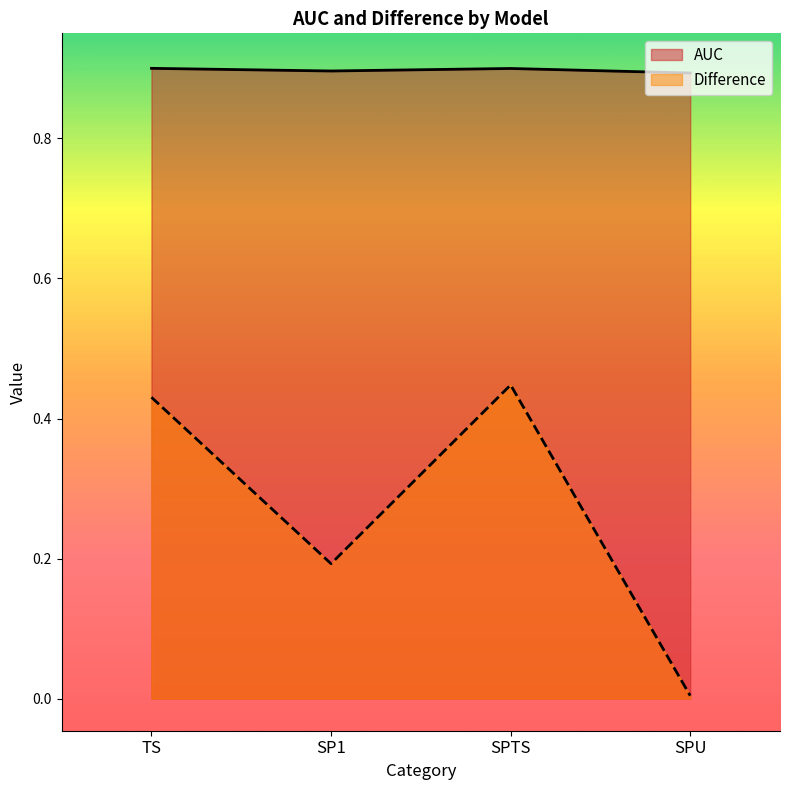

Between SP1 and TS, which is larger?

TS